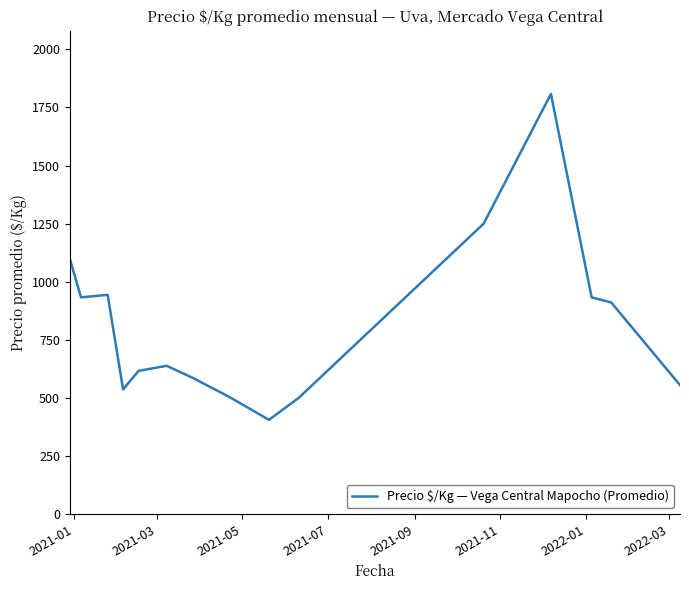

What is the minimum value shown in the chart?

406.7